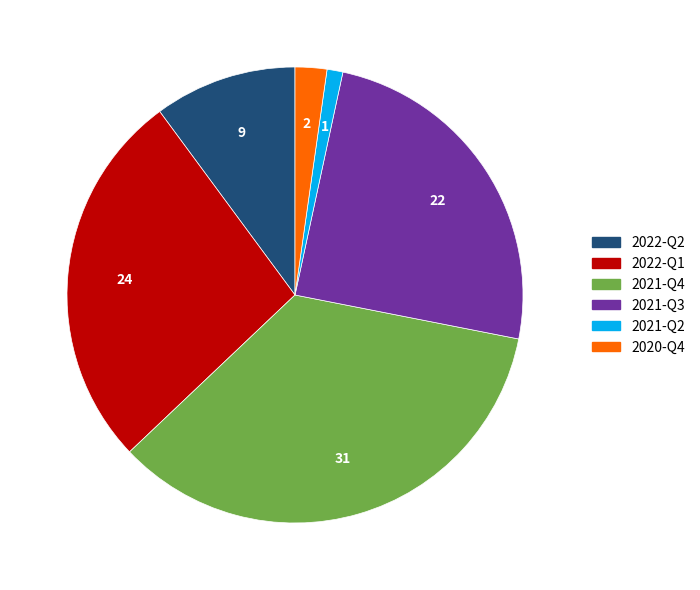

Does any single category account for the majority?

No